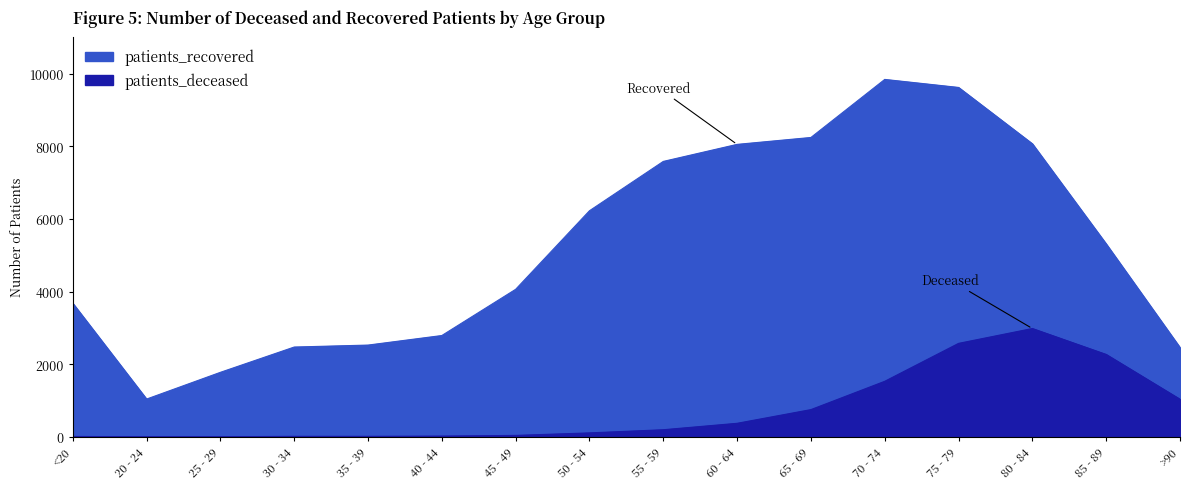

Reading left to right, transcribe all the data shown in this chart.

patients_deceased: <20=12	20 - 24=3	25 - 29=3	30 - 34=15	35 - 39=15	40 - 44=22	45 - 49=41	50 - 54=110	55 - 59=197	60 - 64=374	65 - 69=751	70 - 74=1530	75 - 79=2574	80 - 84=2983	85 - 89=2269	>90=1036
patients_recovered: <20=3679	20 - 24=1041	25 - 29=1777	30 - 34=2473	35 - 39=2527	40 - 44=2790	45 - 49=4062	50 - 54=6224	55 - 59=7582	60 - 64=8051	65 - 69=8241	70 - 74=9839	75 - 79=9618	80 - 84=8067	85 - 89=5311	>90=2459